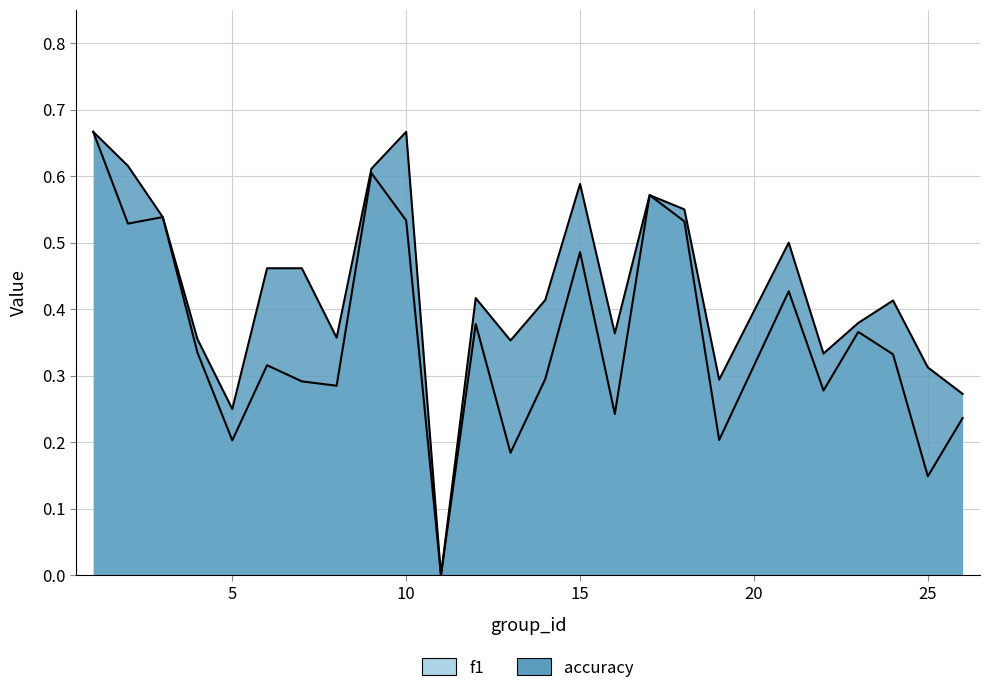

What are all the series names shown in the legend?

f1, accuracy